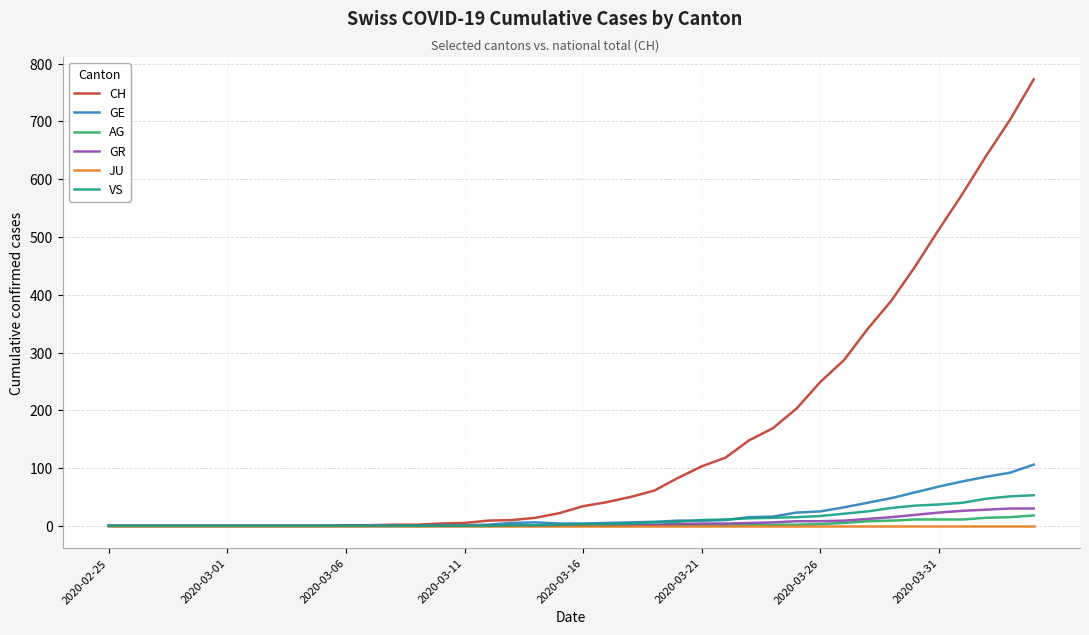

Does the chart display data point markers on the line(s)?

No